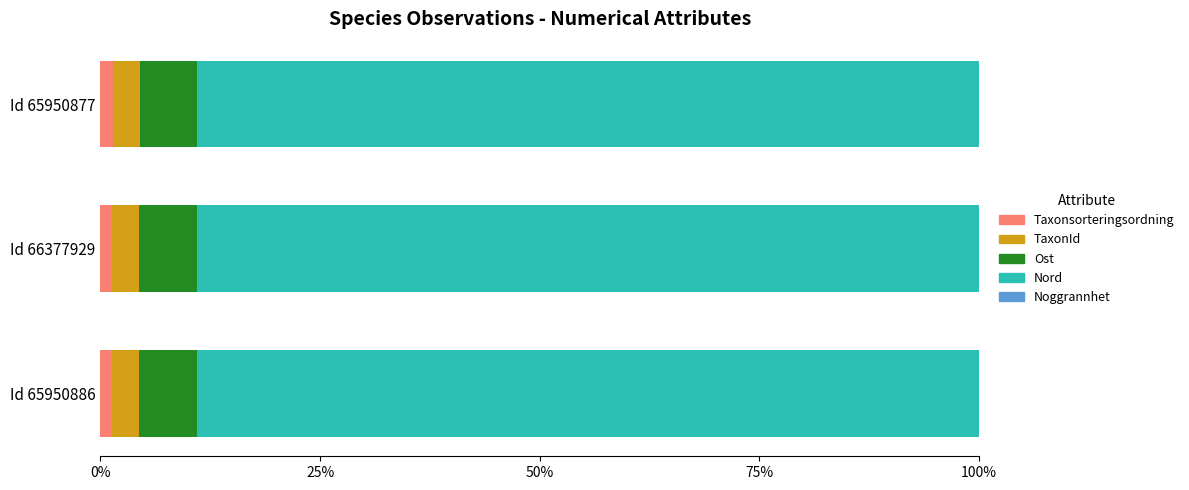

The Taxonsorteringsordning series shows 1.3 at Id 65950886. True or false?

True